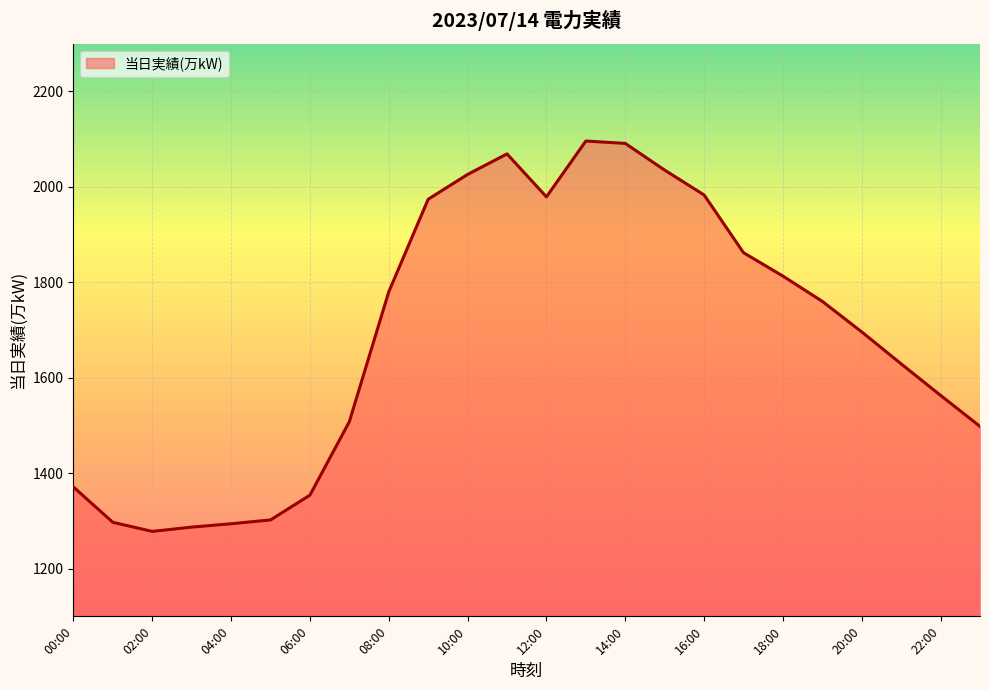

What is the maximum value shown in the chart?

2096